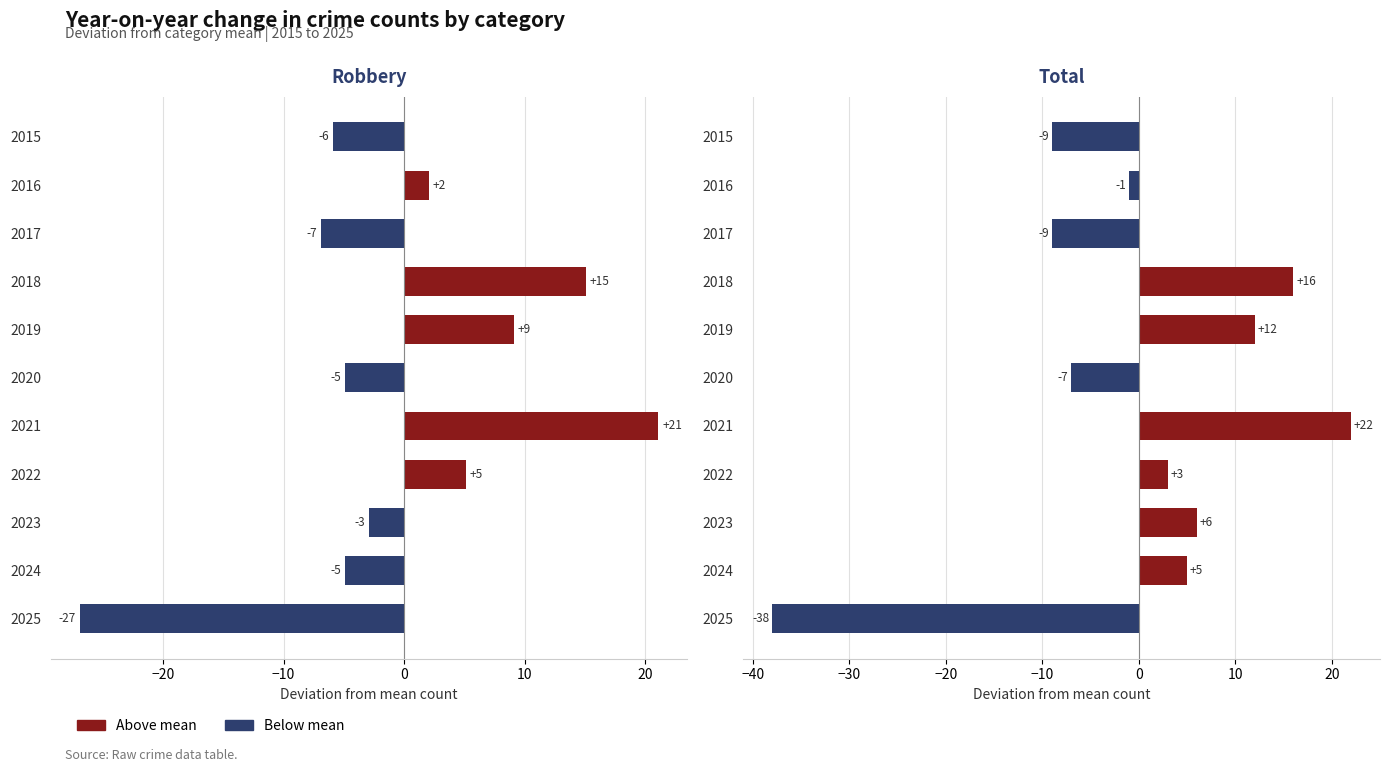

How many values in Robbery are above zero?

5